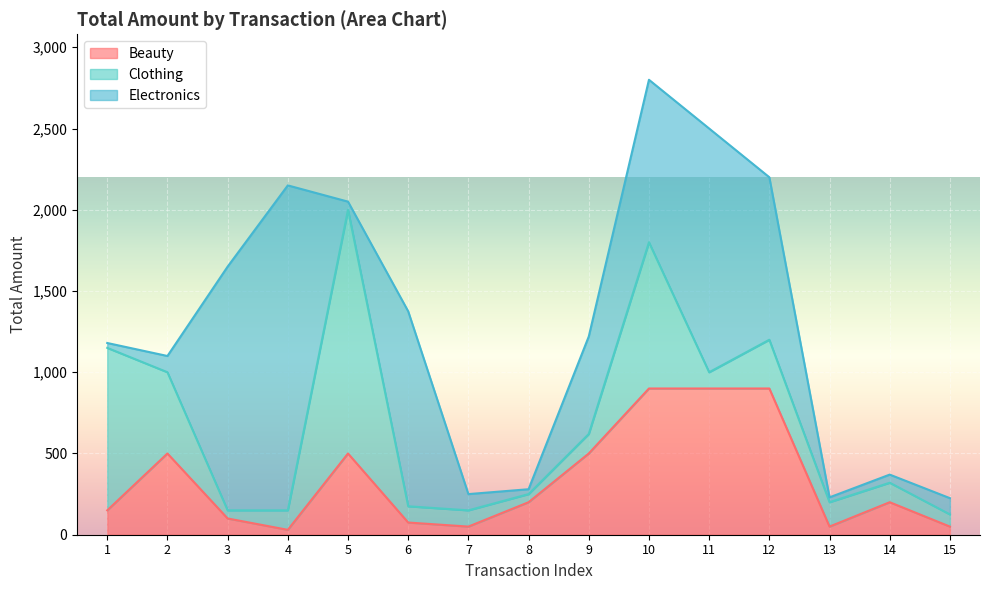

Reading left to right, list all the values displayed in this chart.

Beauty: 150	500	100	30	500	75	50	200	500	900	900	900	50	200	50
Clothing: 1000	500	50	120	1500	100	100	50	120	900	100	300	150	120	75
Electronics: 30	100	1500	2000	50	1200	100	30	600	1000	1500	1000	30	50	100